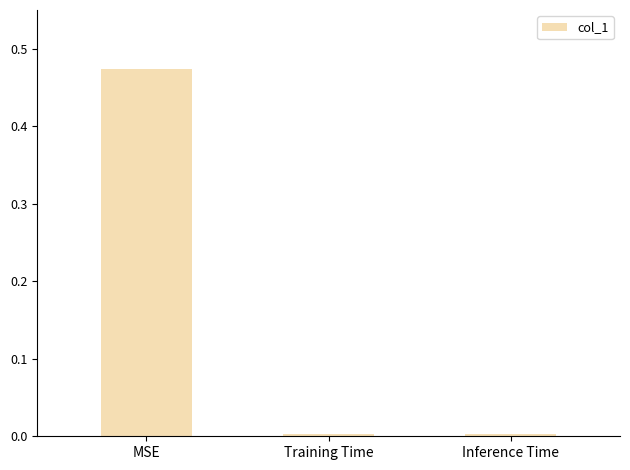

What is the label of the 3rd bar from the right?

MSE